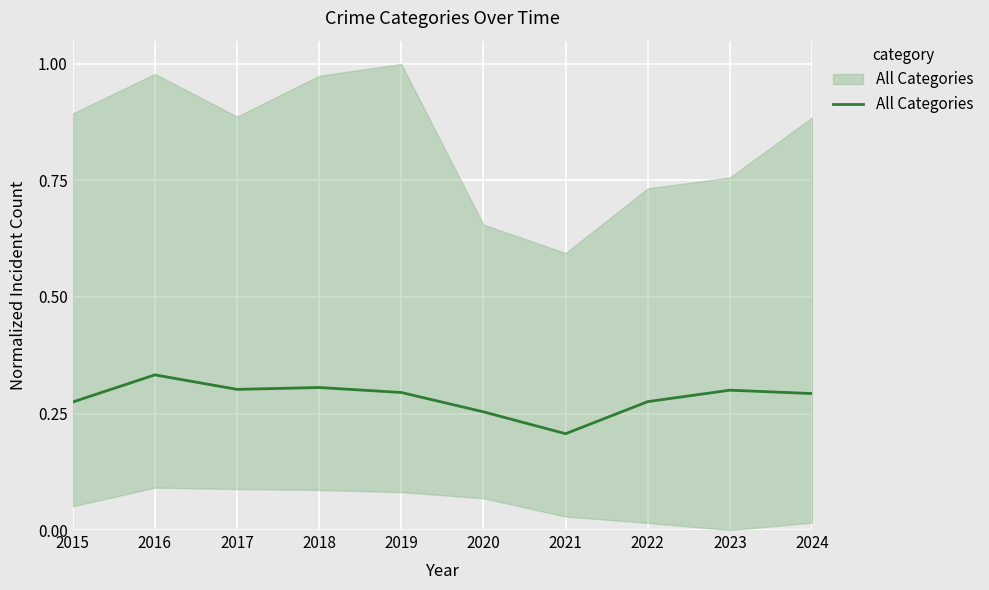

Is it true that the value at 2017 is 0.3?

True